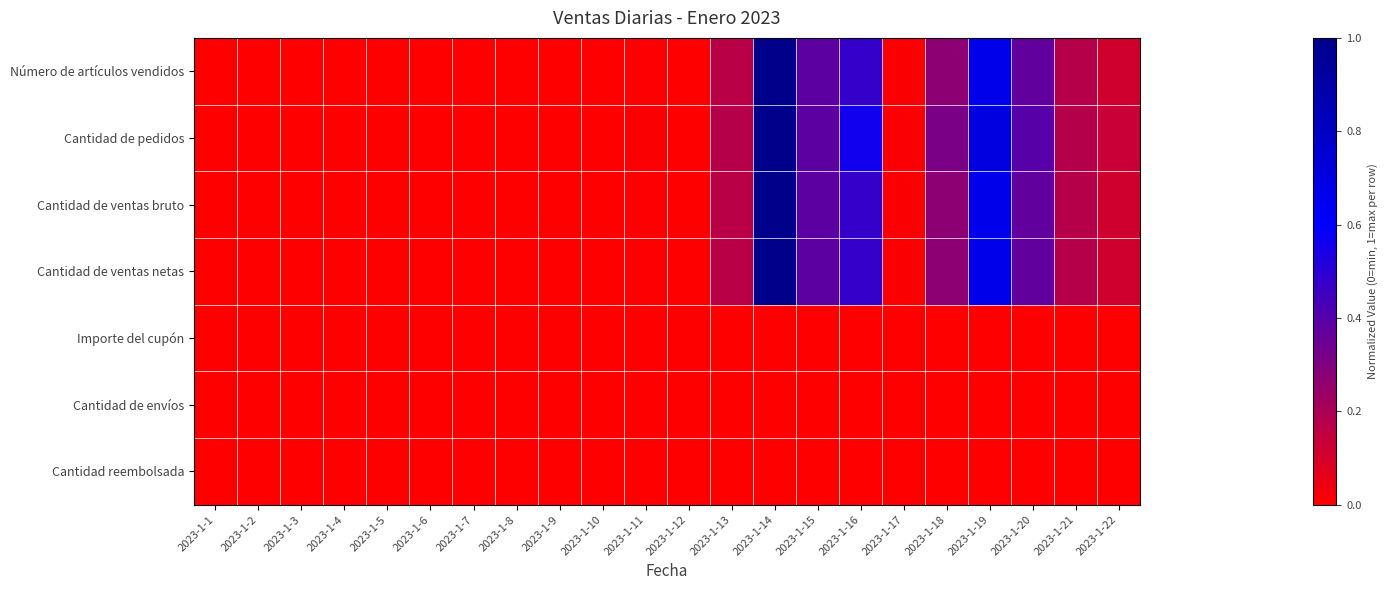

Which label corresponds to the largest value in the chart?

2023-1-14